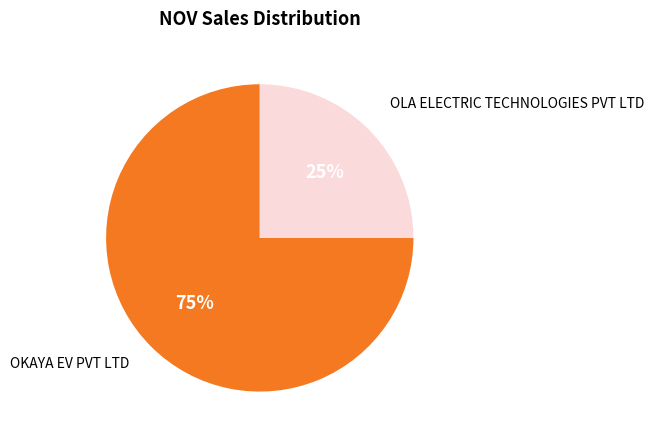

To the nearest percent, what is the difference between the largest and smallest slice percentages?

50%